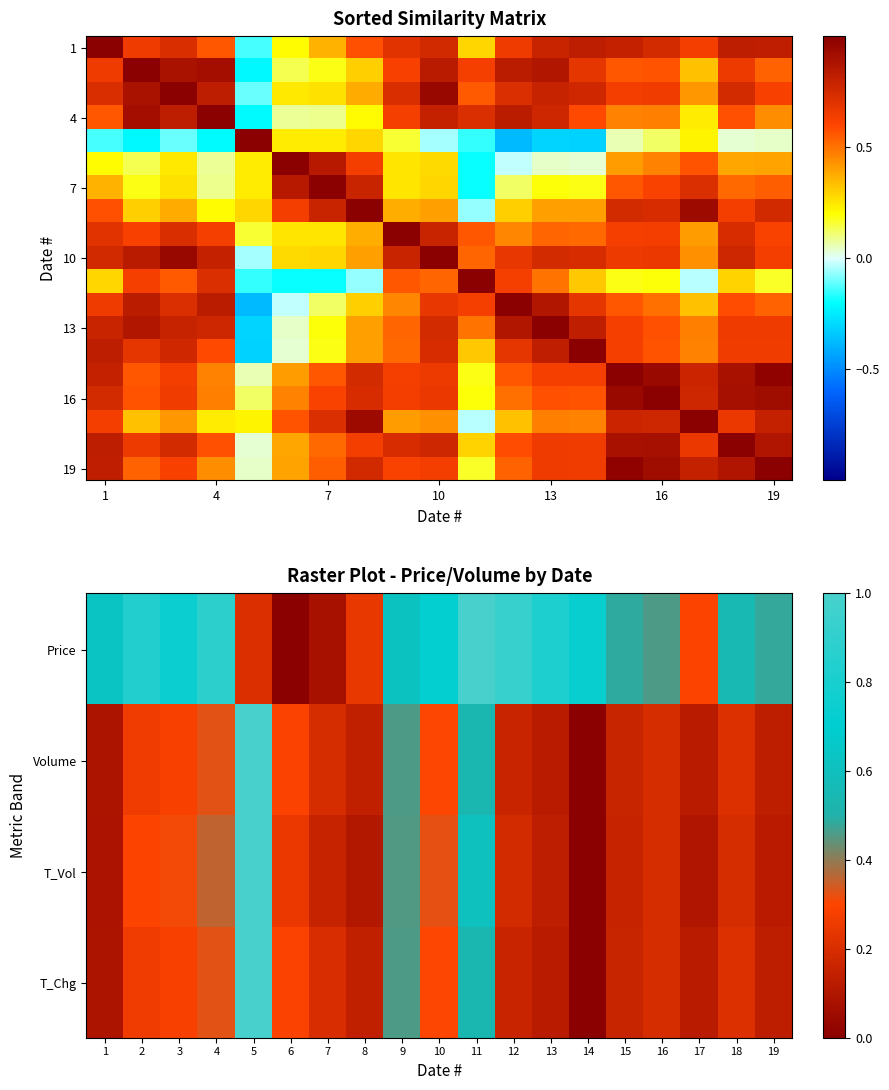

Which has a higher value, 7 or 11?

11